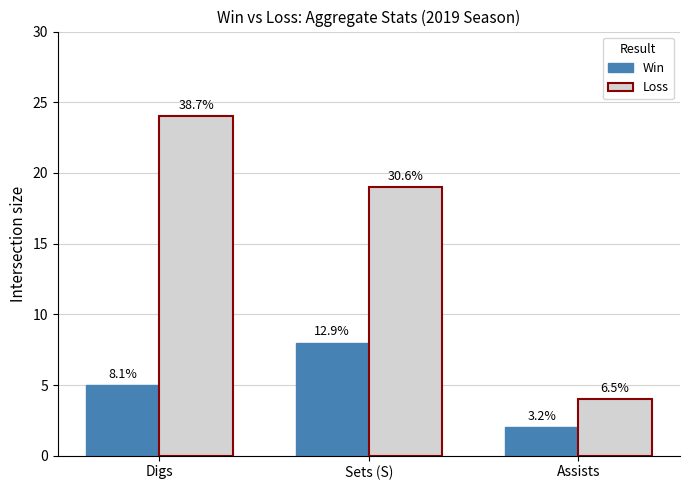

Does the chart contain stacked bars?

No